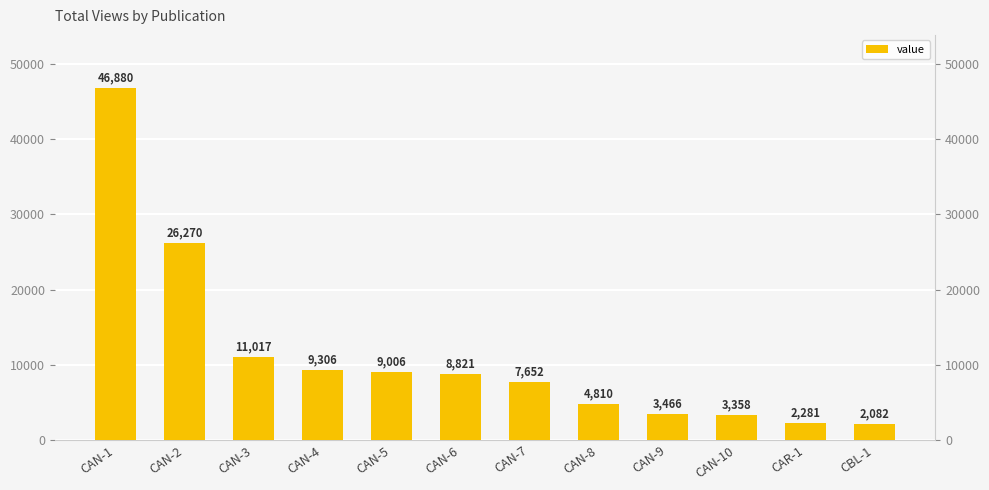

Count the number of categories in the chart.

12